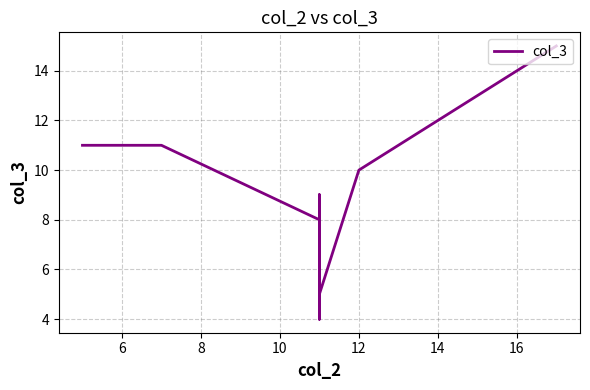

How many data points are less than 9?

12